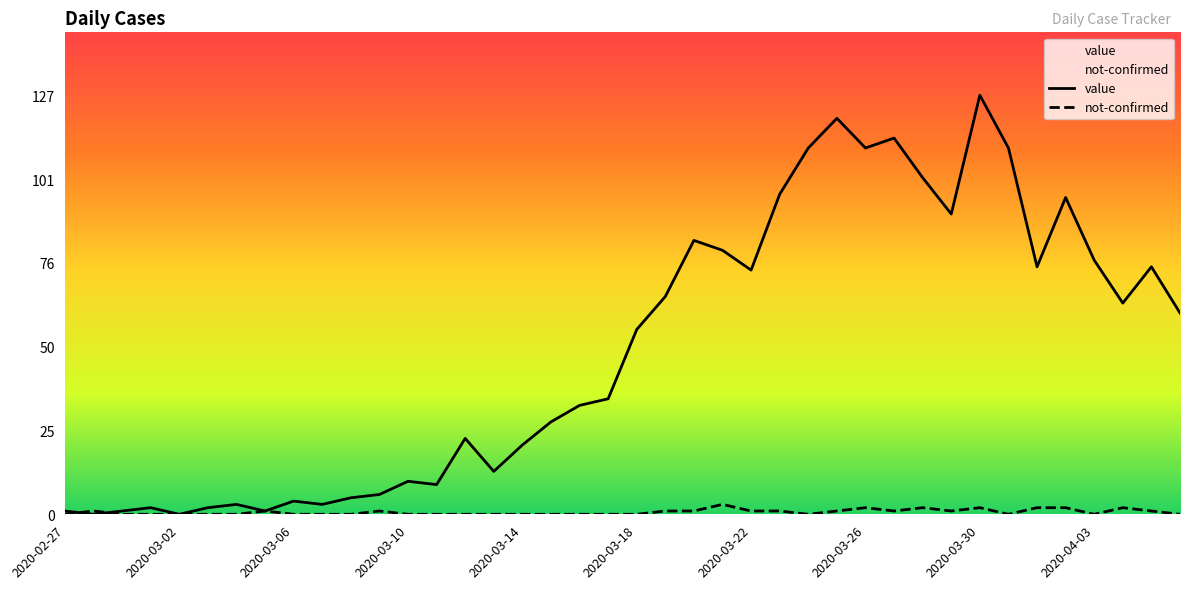

Which label corresponds to the largest value in the chart?

2020-03-30